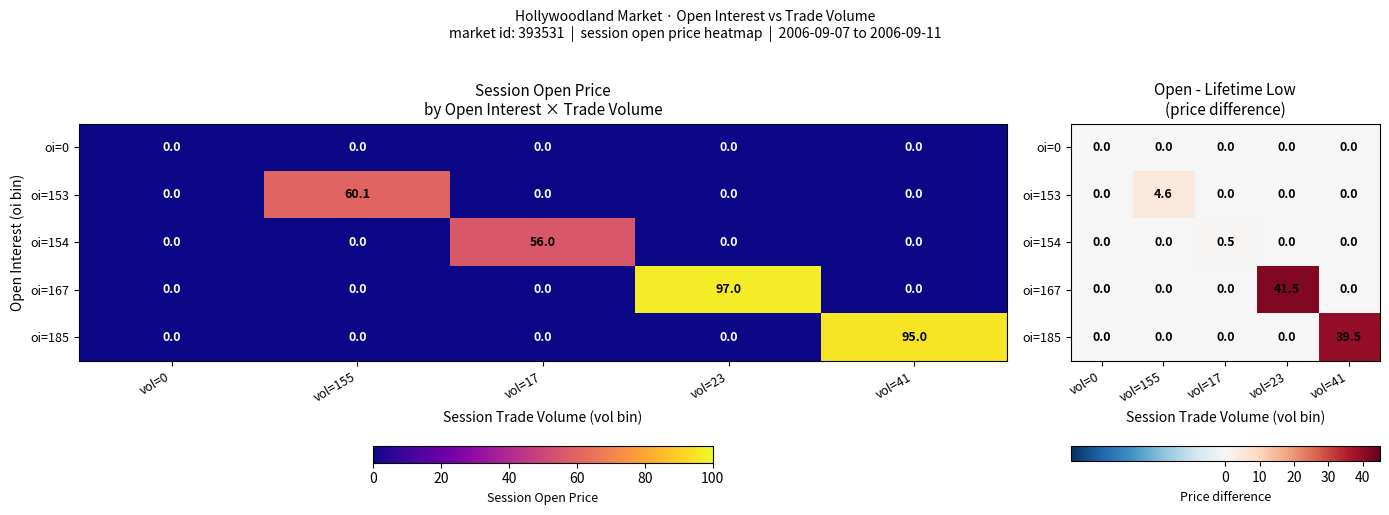

The oi=185 series shows 8.0 at vol=41. True or false?

False